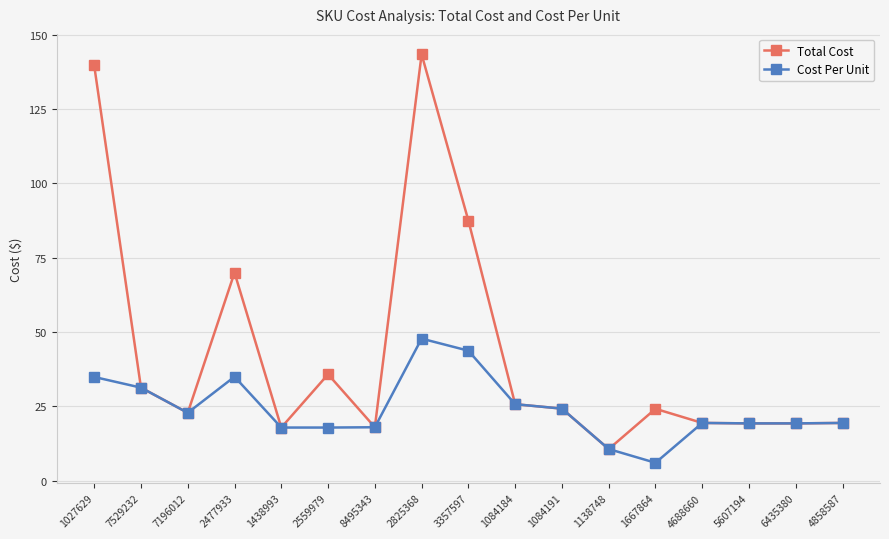

What is the difference between the Cost Per Unit values at 2559979 and 2477933?

17.1